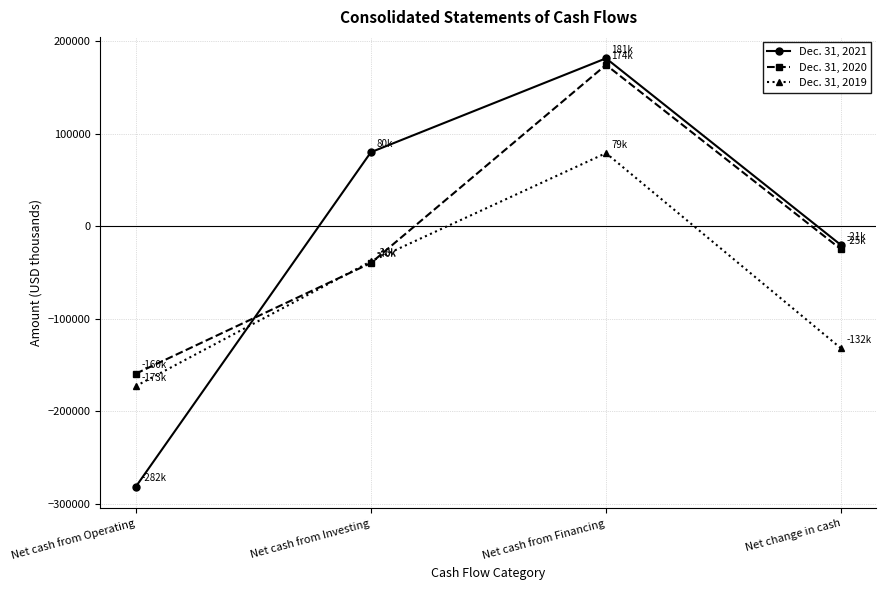

Count the number of data series in this chart.

3